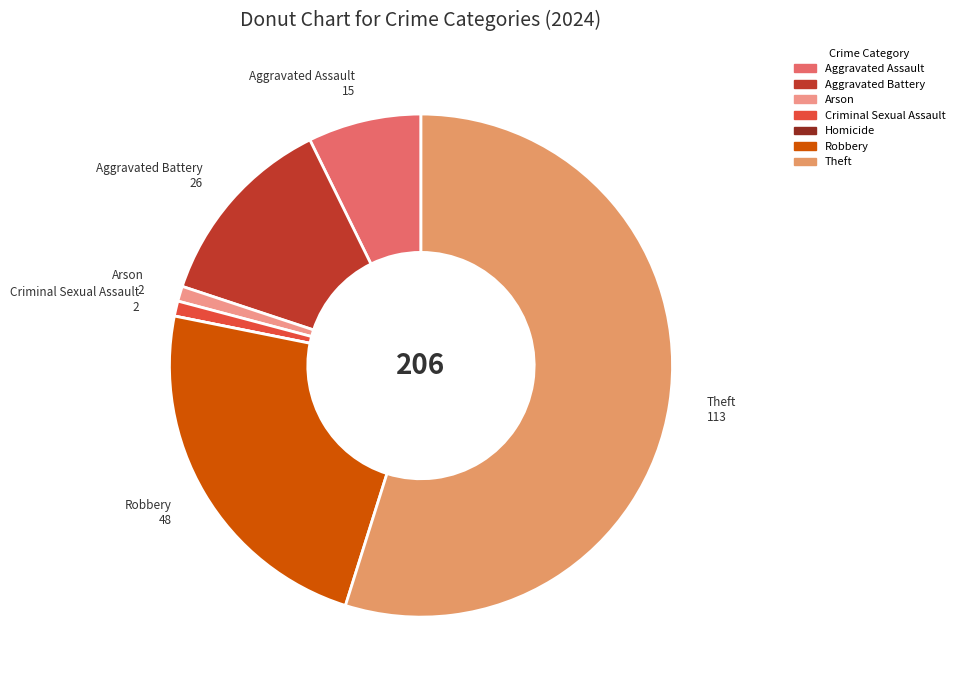

What percentage is the Aggravated Battery slice, to the nearest percent?

13%